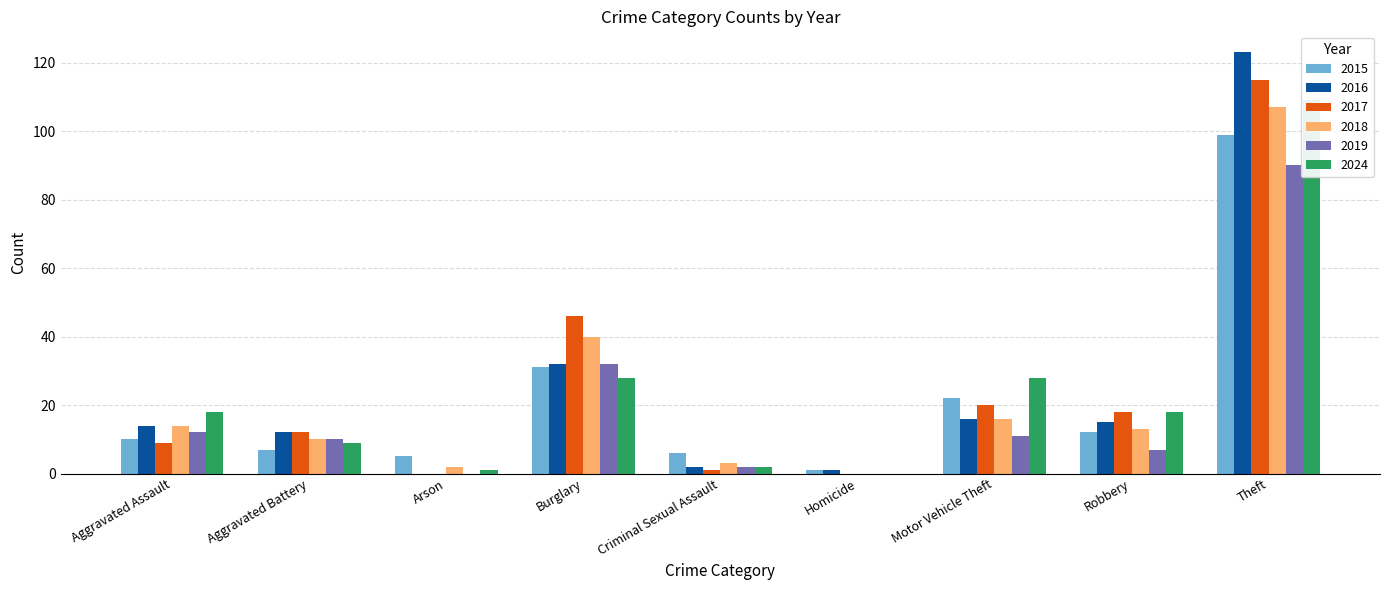

Reading right to left, what are all the values shown in this chart?

2015: Theft=99	Robbery=12	Motor Vehicle Theft=22	Homicide=1	Criminal Sexual Assault=6	Burglary=31	Arson=5	Aggravated Battery=7	Aggravated Assault=10
2016: Theft=123	Robbery=15	Motor Vehicle Theft=16	Homicide=1	Criminal Sexual Assault=2	Burglary=32	Arson=0	Aggravated Battery=12	Aggravated Assault=14
2017: Theft=115	Robbery=18	Motor Vehicle Theft=20	Homicide=0	Criminal Sexual Assault=1	Burglary=46	Arson=0	Aggravated Battery=12	Aggravated Assault=9
2018: Theft=107	Robbery=13	Motor Vehicle Theft=16	Homicide=0	Criminal Sexual Assault=3	Burglary=40	Arson=2	Aggravated Battery=10	Aggravated Assault=14
2019: Theft=90	Robbery=7	Motor Vehicle Theft=11	Homicide=0	Criminal Sexual Assault=2	Burglary=32	Arson=0	Aggravated Battery=10	Aggravated Assault=12
2024: Theft=109	Robbery=18	Motor Vehicle Theft=28	Homicide=0	Criminal Sexual Assault=2	Burglary=28	Arson=1	Aggravated Battery=9	Aggravated Assault=18